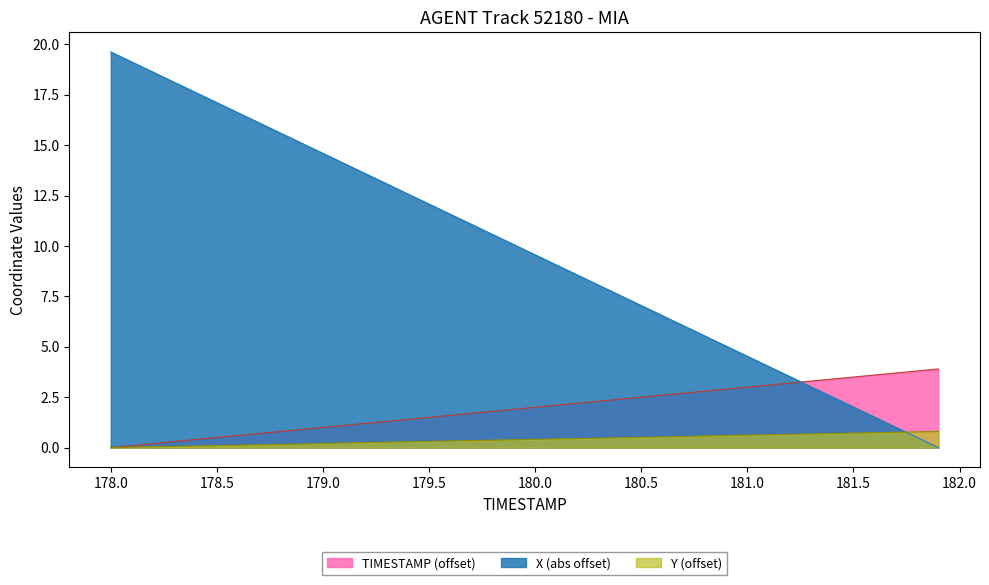

True or false: TIMESTAMP has more than 2 points higher than both neighbors.

False